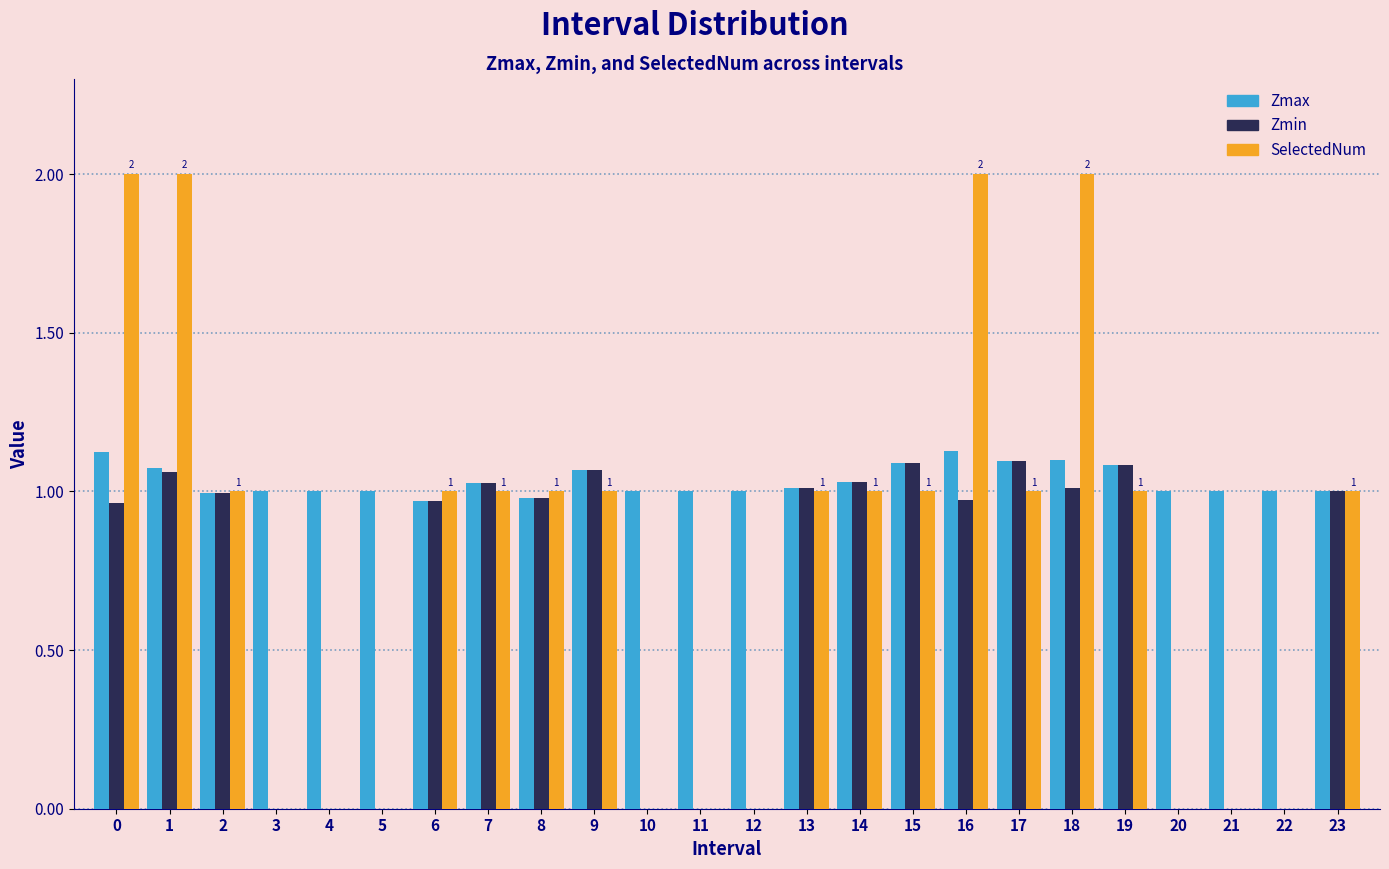

What is the sum of all Zmax values?

24.8